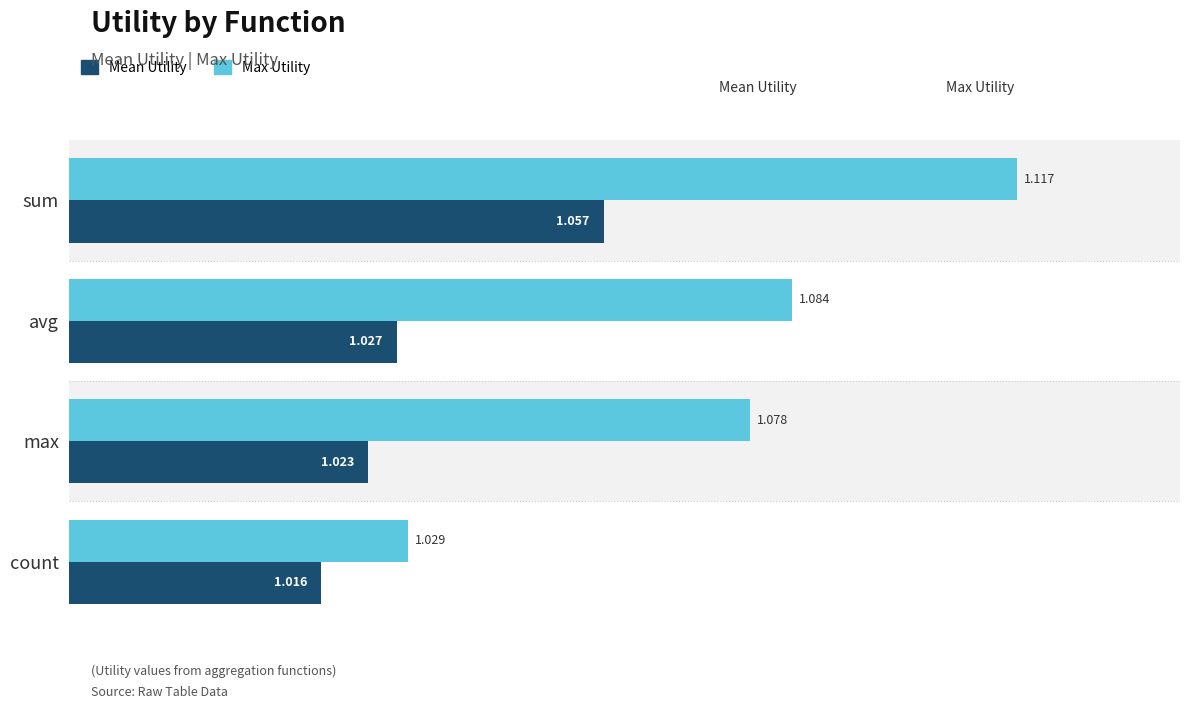

At max, list the series in order from smallest to largest.

Mean Utility, Max Utility